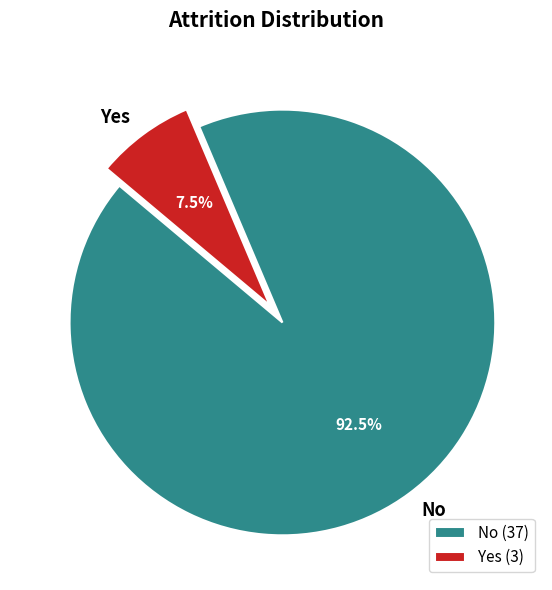

Is the sum of Yes and No greater than half?

Yes